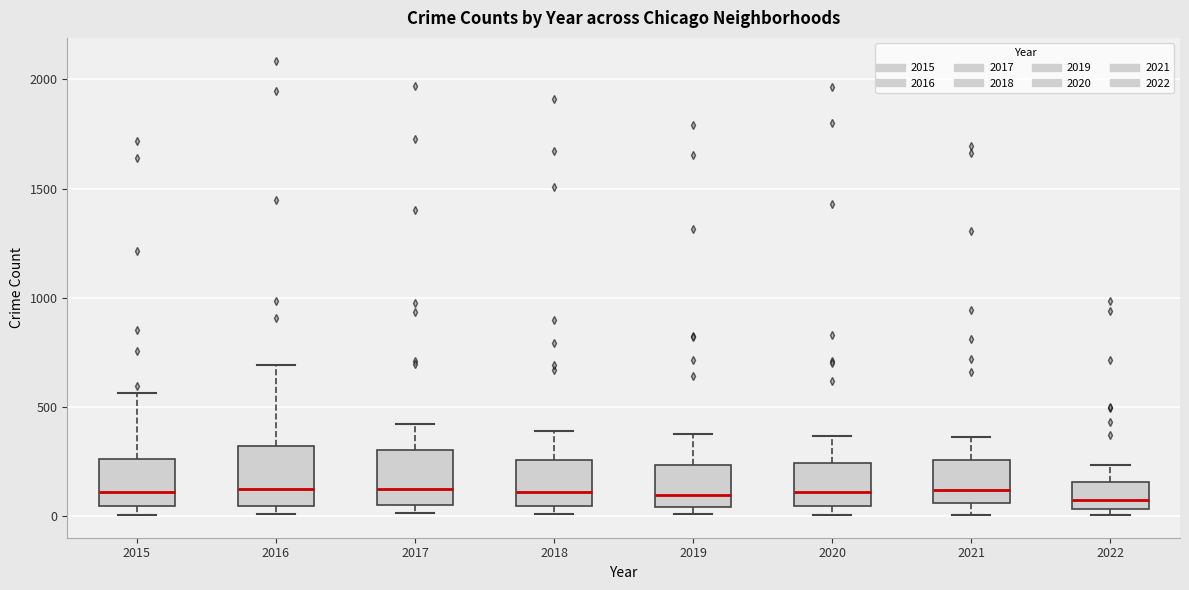

Reading left to right, transcribe this box plot: for each box, give where its median line is, the range the box spans, and where its two whiskers end, as read against the y-axis. The values are not printed on the chart, so give them approximately, as read against the axis.

2015: median 100, box 50 to 250, whiskers 0 to 550
2016: median 150, box 50 to 300, whiskers 0 to 700
2017: median 100, box 50 to 300, whiskers 0 to 400
2018: median 100, box 50 to 250, whiskers 0 to 400
2019: median 100, box 50 to 250, whiskers 0 to 400
2020: median 100, box 50 to 250, whiskers 0 to 350
2021: median 100, box 50 to 250, whiskers 0 to 350
2022: median 50 (just above the box's lower edge), box 50 to 150, whiskers 0 to 250